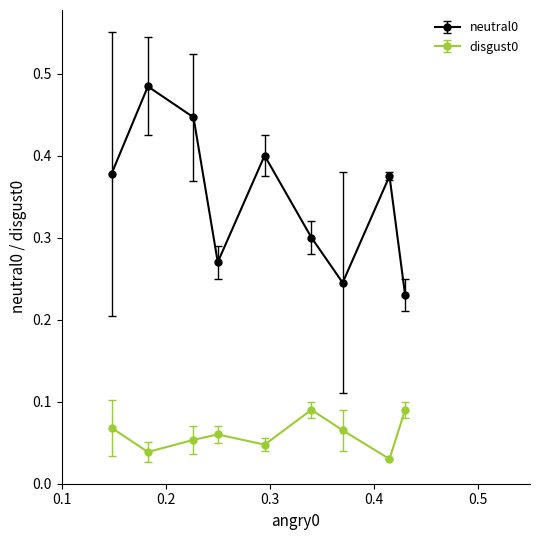

True or false: disgust0 and neutral0 cross at least once.

False